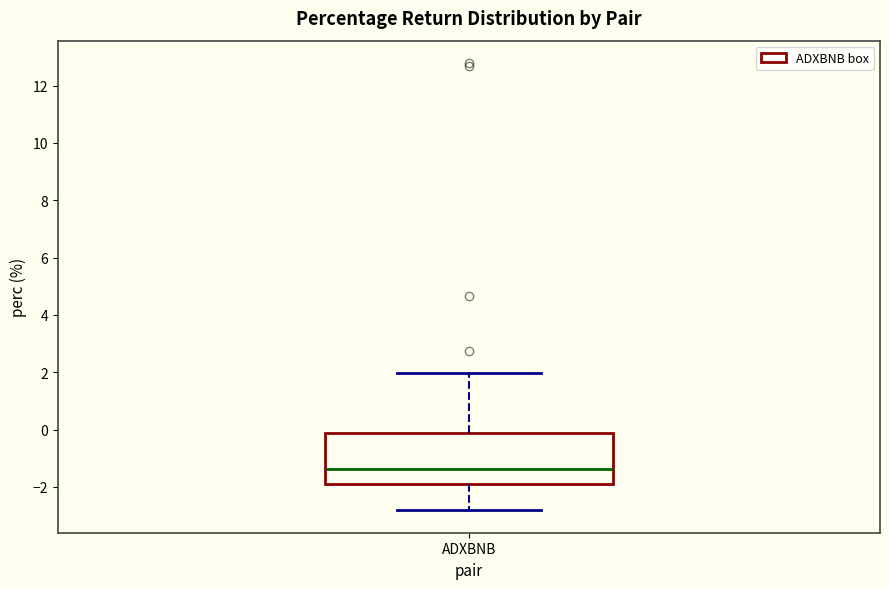

Read this box plot against the y-axis: the position of the median line, the range covered by the box, and the ends of both whiskers. The values are not printed on the chart, so give them approximately, as read against the axis.

median -1.4, box -2.0 to -0.2, whiskers -2.8 to 2.0